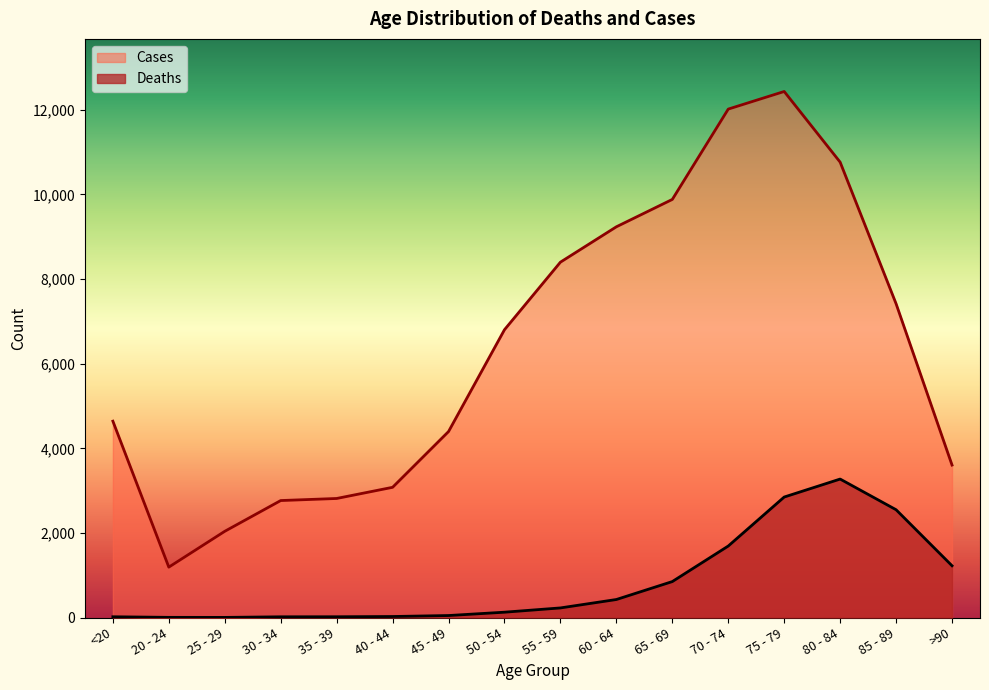

Between 70 - 74 and 75 - 79, which is larger?

75 - 79